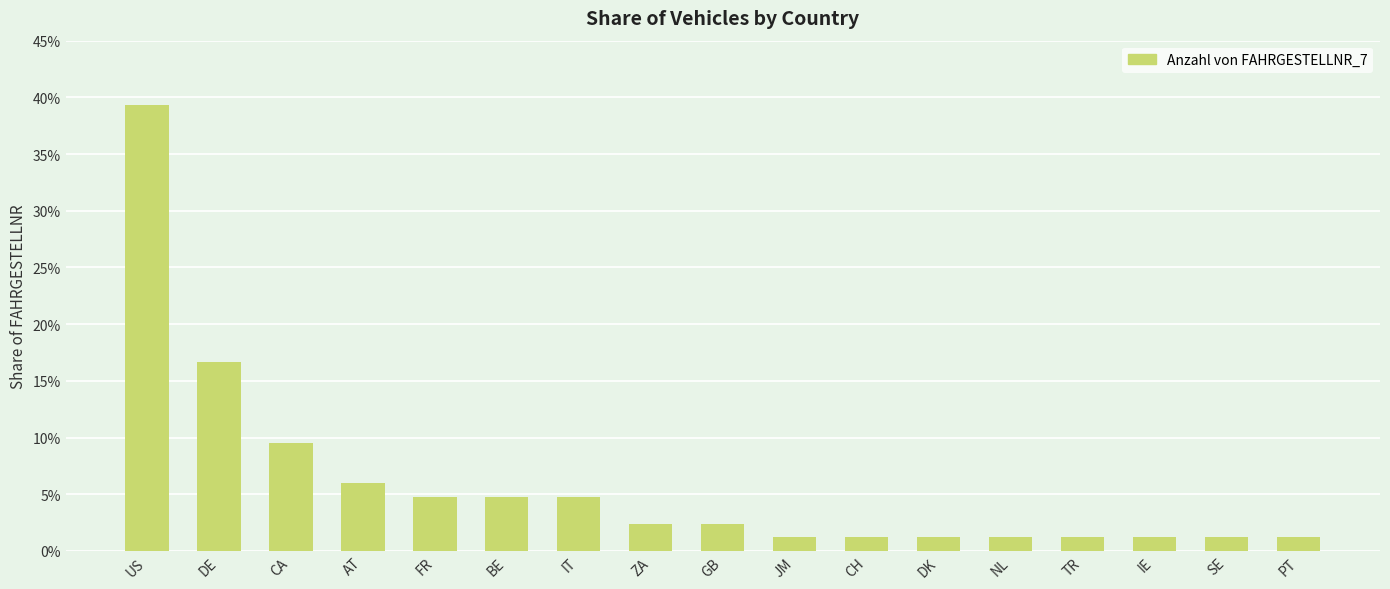

What is the difference between the second highest and second lowest values?

0.2